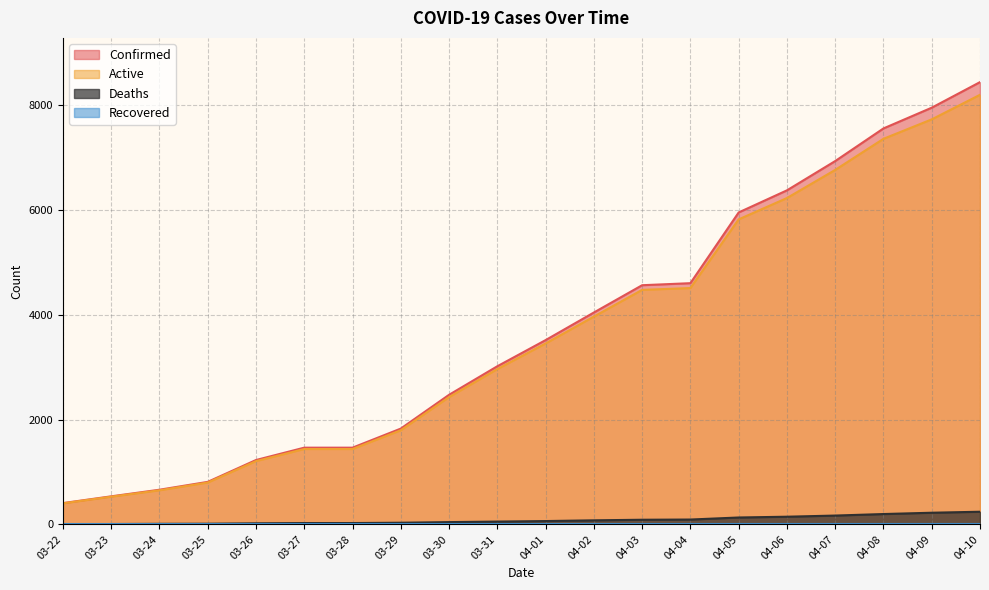

What position from the right is 03-25?

17